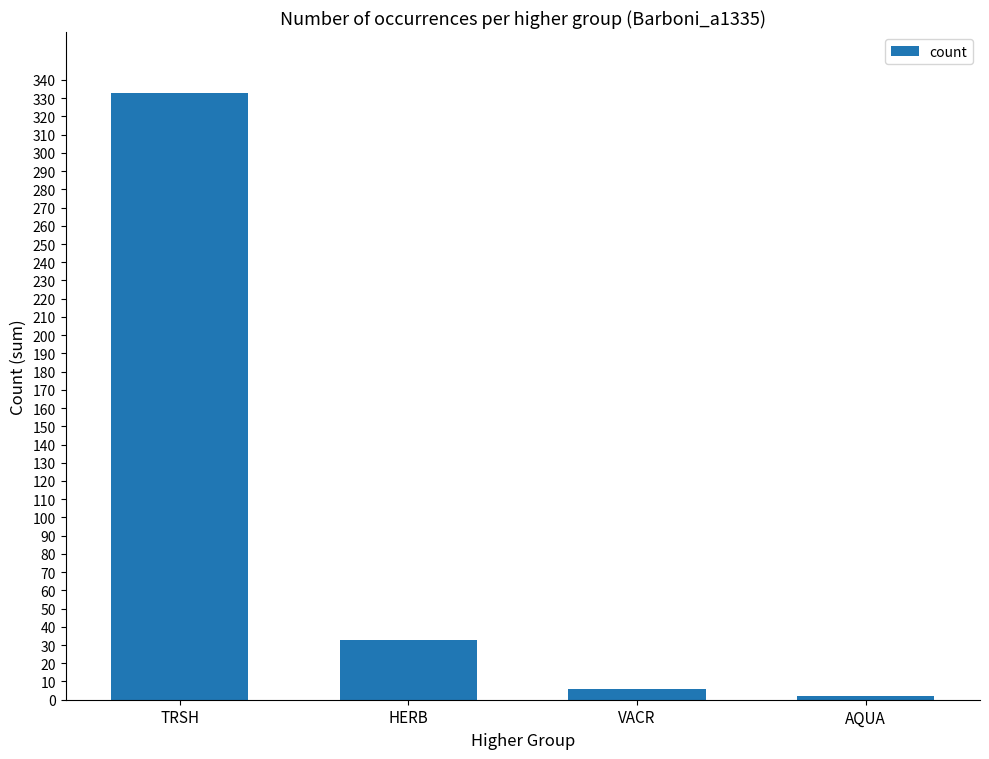

What is the label of the 4th bar from the left?

AQUA